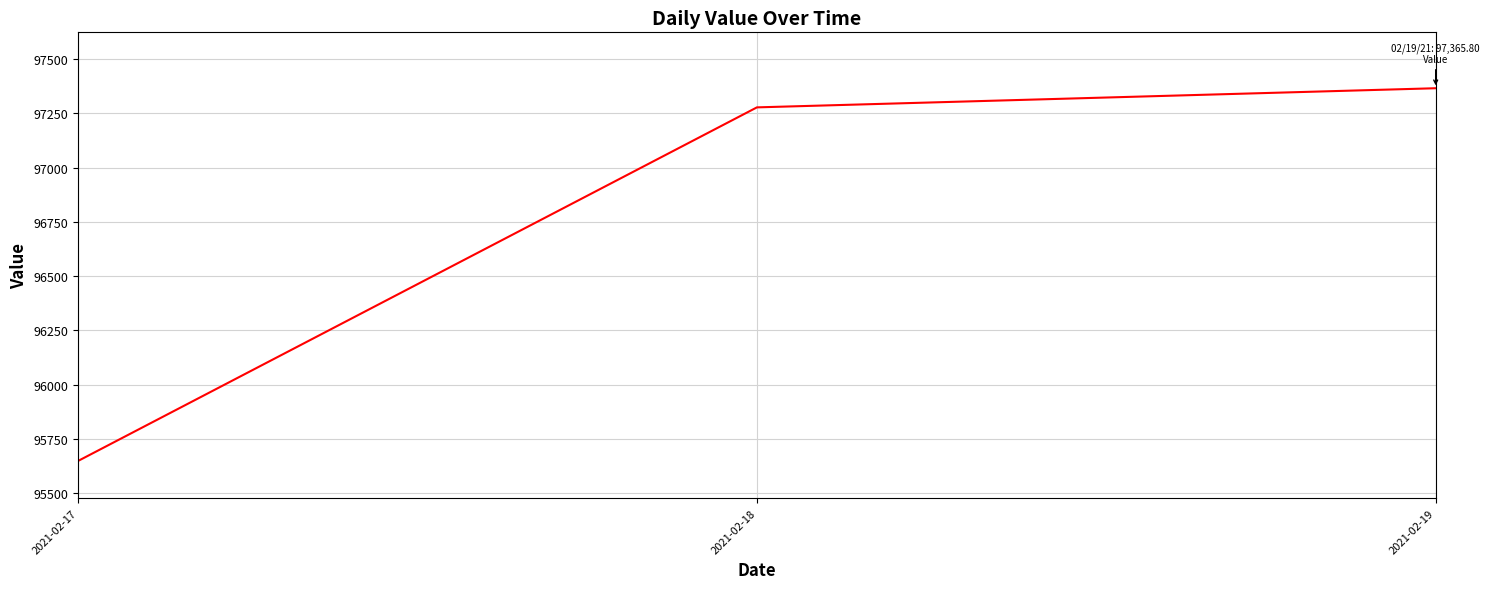

What is the maximum value shown in the chart?

97365.8